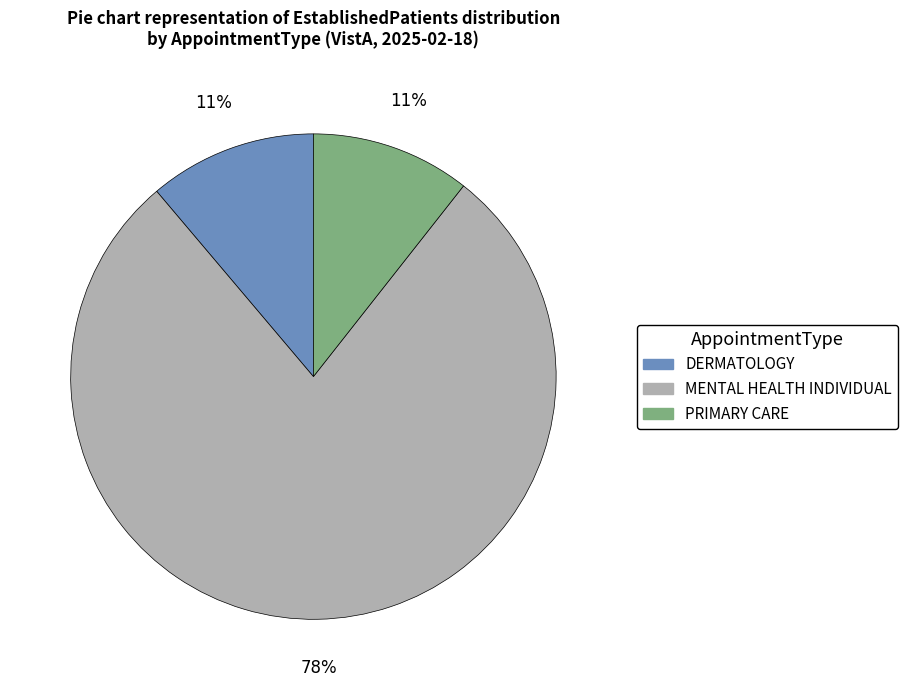

To the nearest percent, what is the combined percentage of DERMATOLOGY and MENTAL HEALTH INDIVIDUAL?

89%